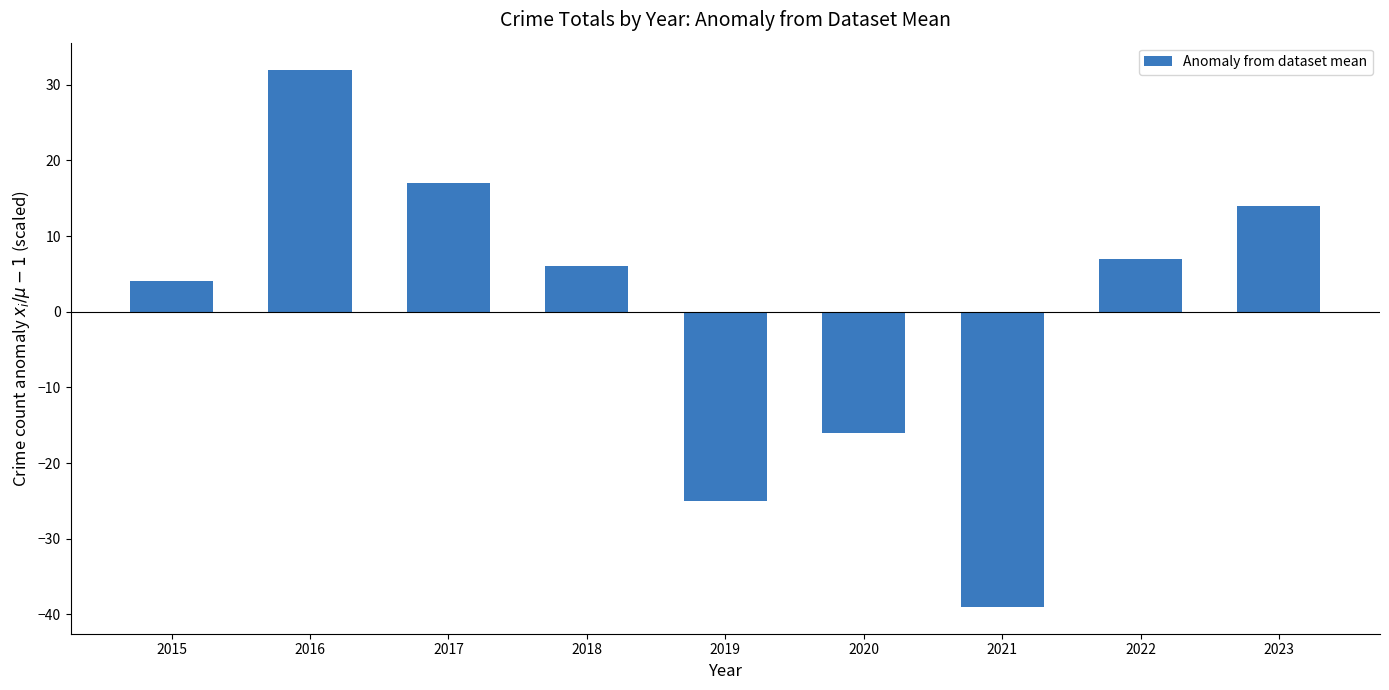

How many series are shown in this chart?

1